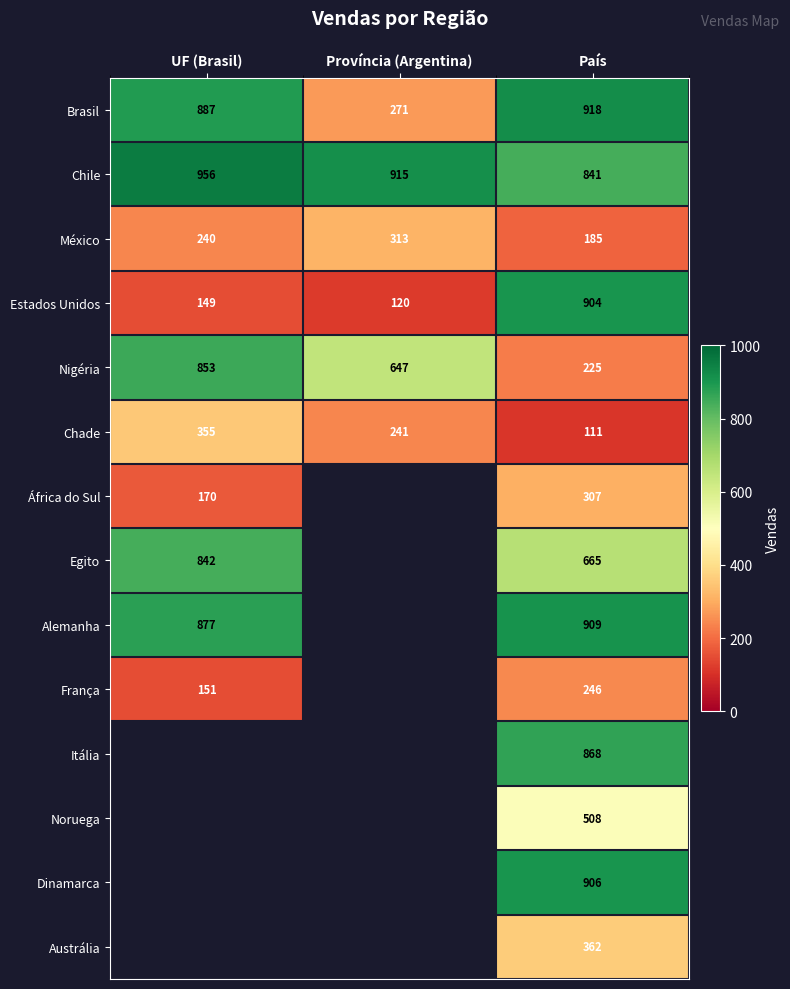

What is the difference between the highest and lowest values at UF (Brasil)?

807.0